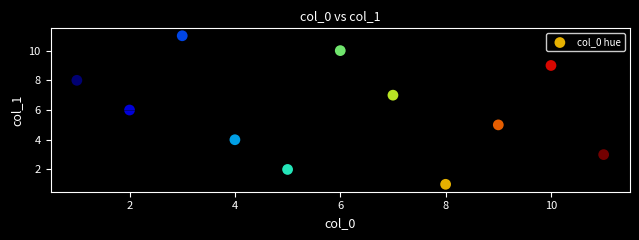

What is the average Y value?

6